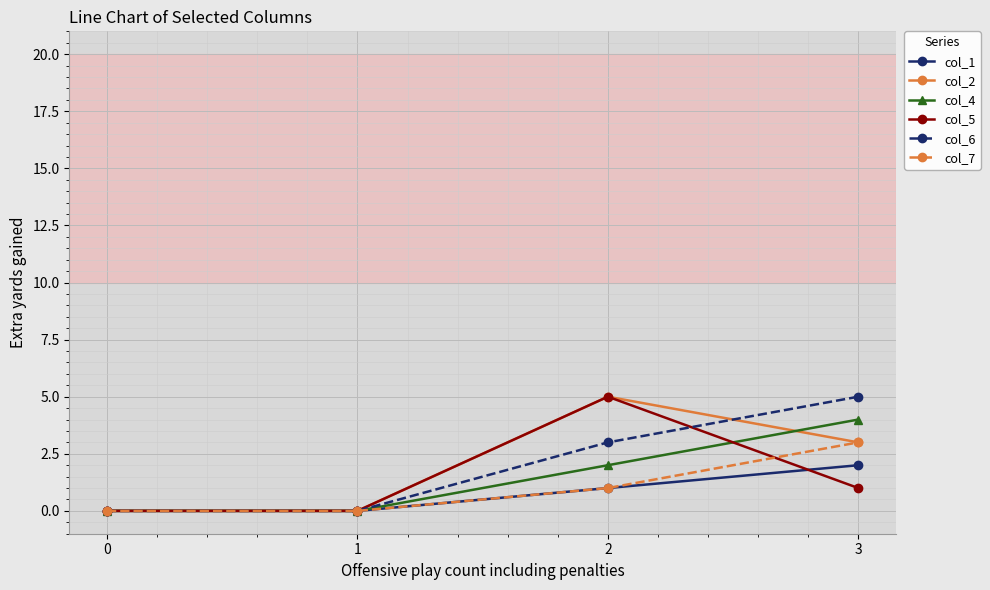

What is the difference between the maximum and minimum values in the col_7 series?

3